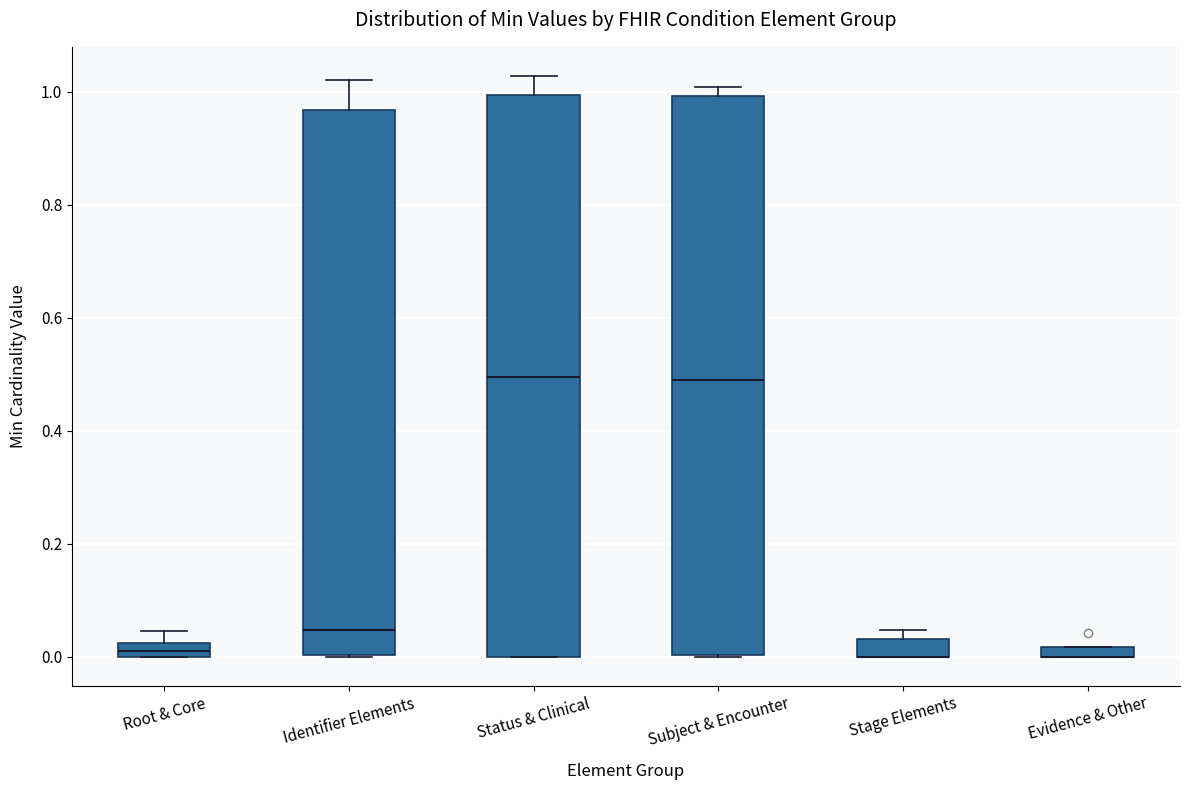

Where is the lower edge of the box for Stage Elements on the y-axis? The values are not printed on the chart, so give them approximately, as read against the axis.

0.00